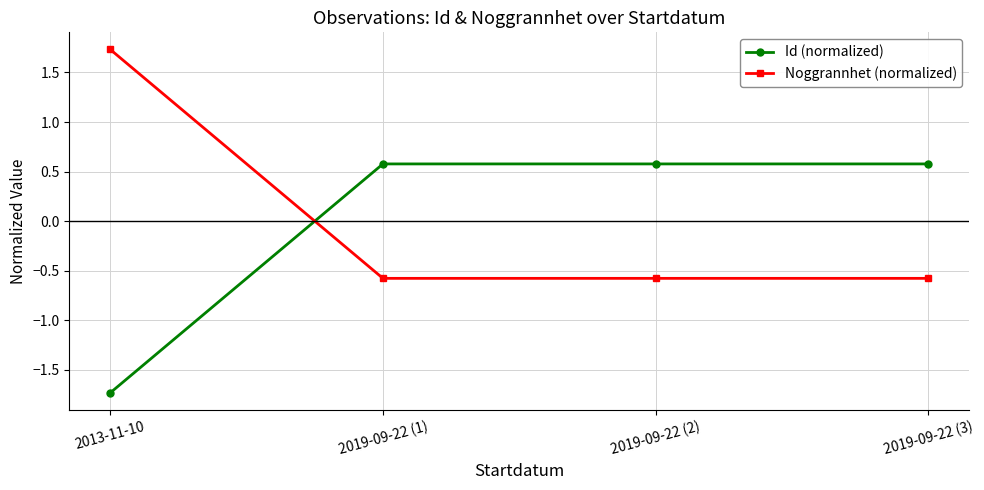

Rank the series at 2019-09-22 (2) from highest to lowest value.

Id (normalized), Noggrannhet (normalized)